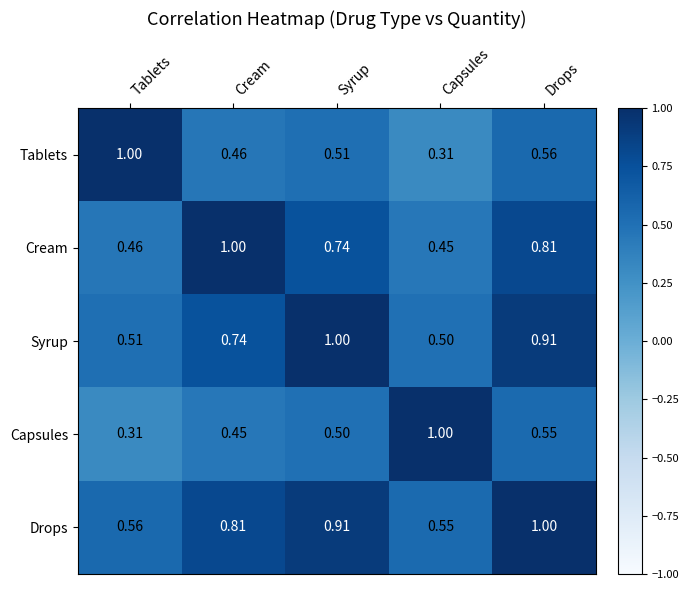

Which category has the lowest value in the Capsules series?

Tablets